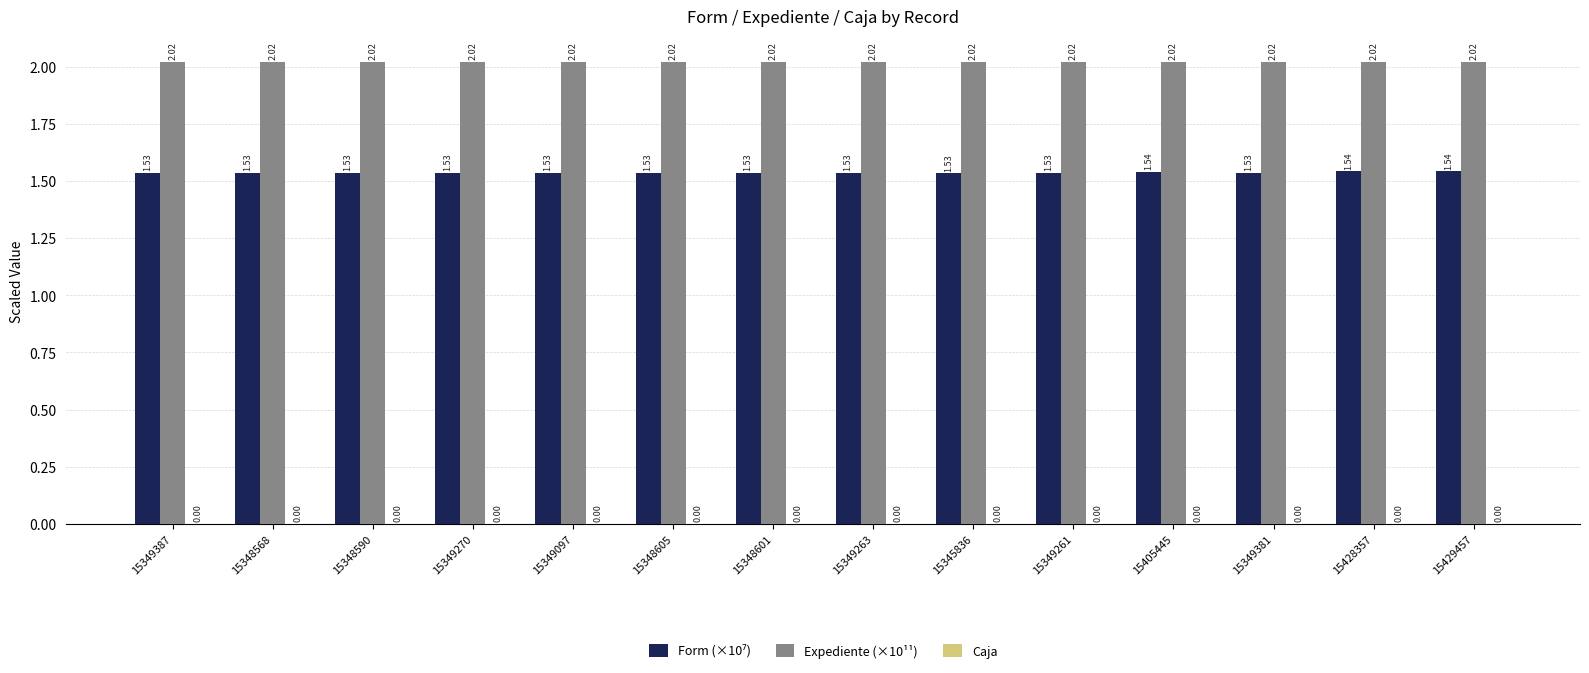

What is the difference between the highest and lowest values at 15349381?

0.5